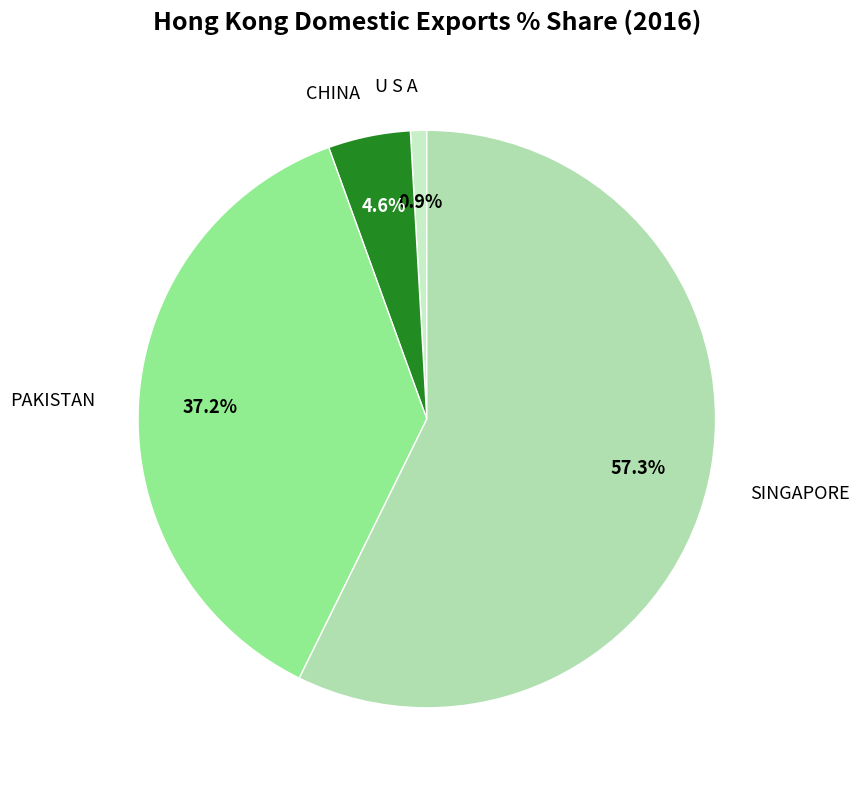

Which category has the smallest portion of the pie?

U S A